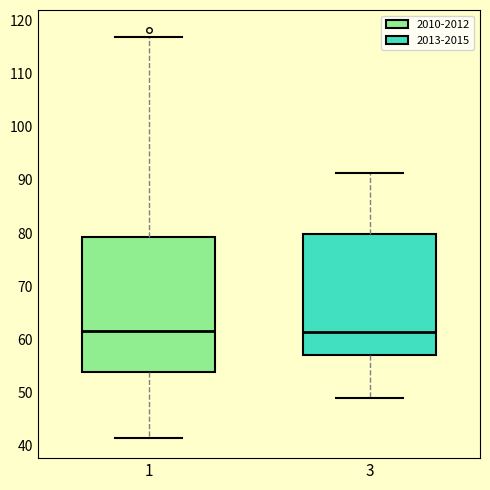

Reading left to right, read every box against the y-axis: the position of its median line, the range the box covers, and the ends of its whiskers. The values are not printed on the chart, so give them approximately, as read against the axis.

1: median 62, box 54 to 79, whiskers 42 to 117
3: median 61, box 57 to 80, whiskers 49 to 91